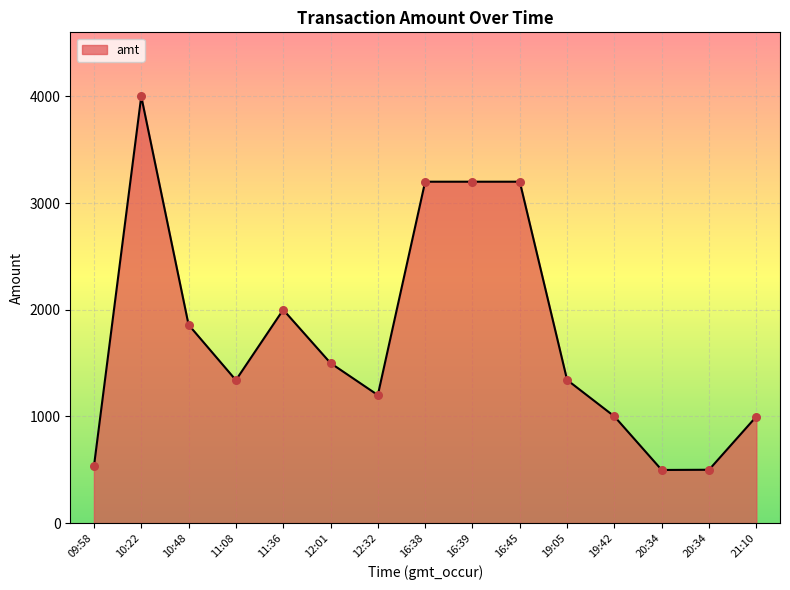

What is the change in value from 16:38 to 20:34?

-2700